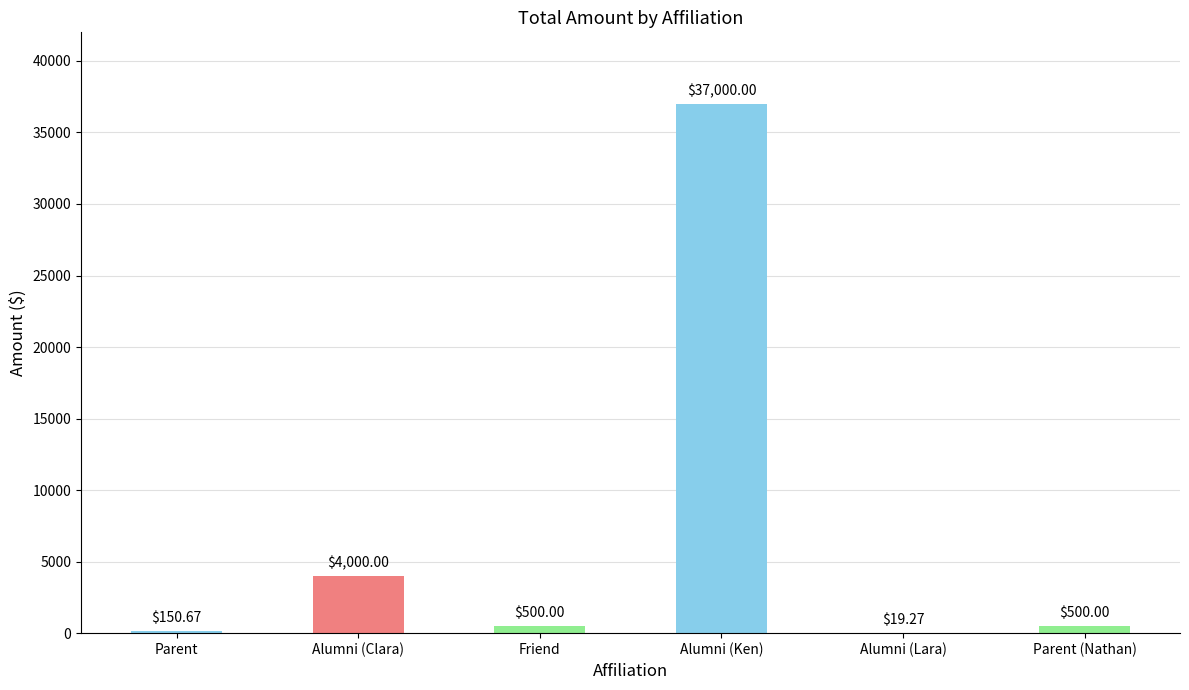

What is the sum of all values?

42169.9